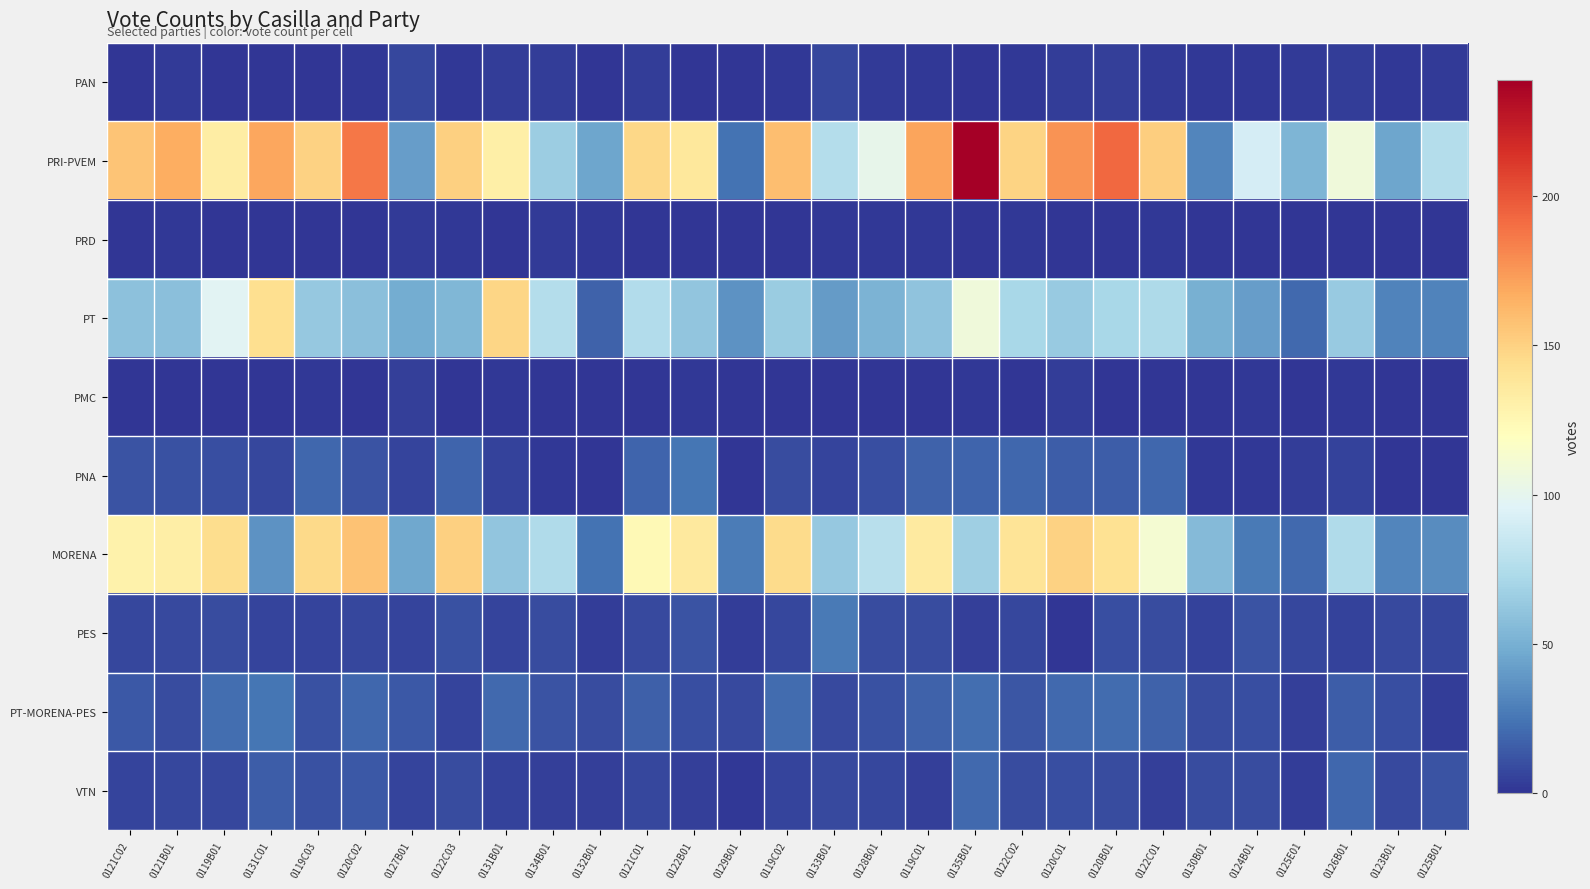

What is the maximum value shown in the chart?

239